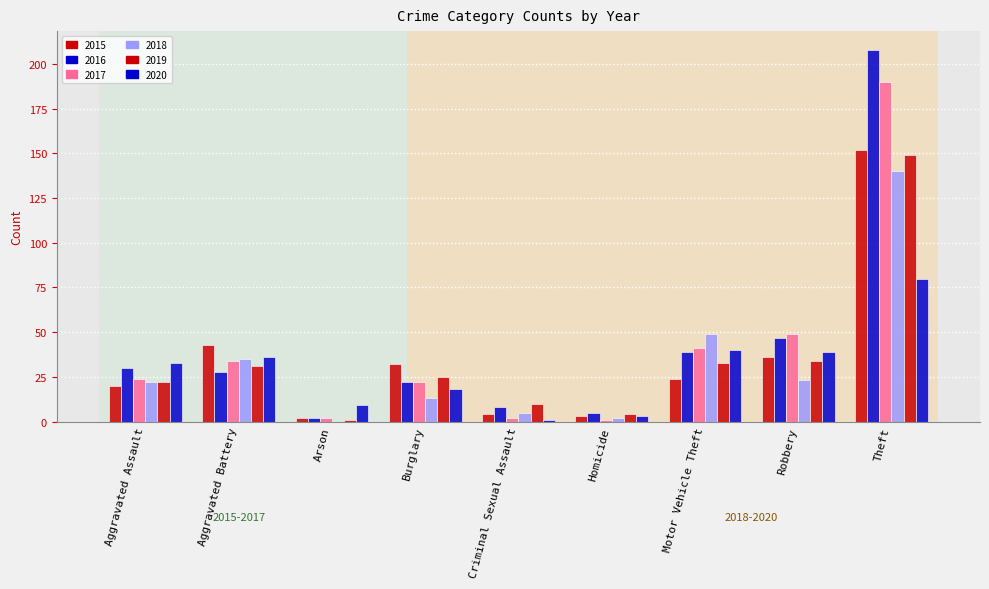

What is the difference between the second highest and minimum values in the 2015 series?

41